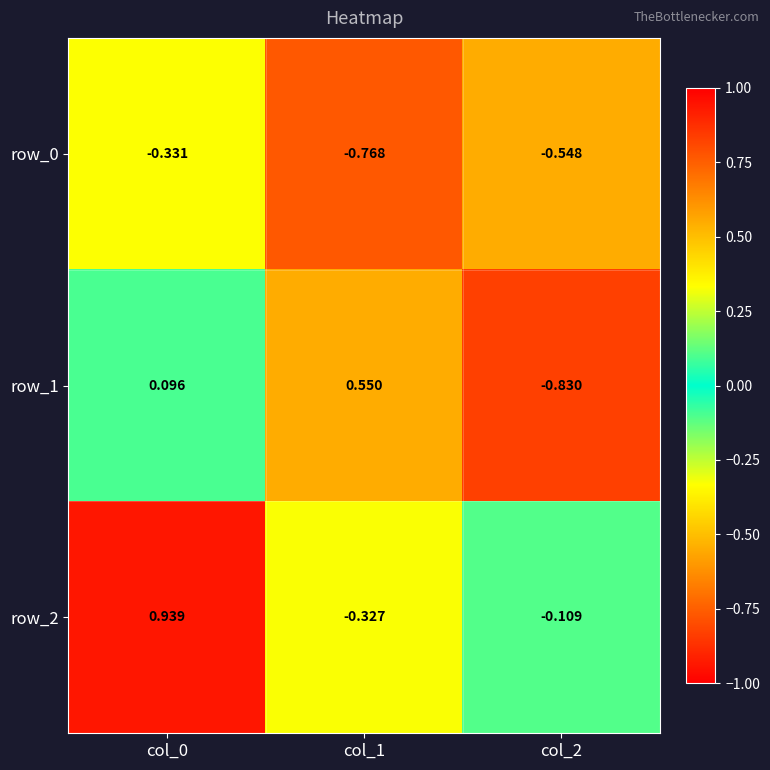

Rank the series at col_1 from highest to lowest value.

row_1, row_2, row_0